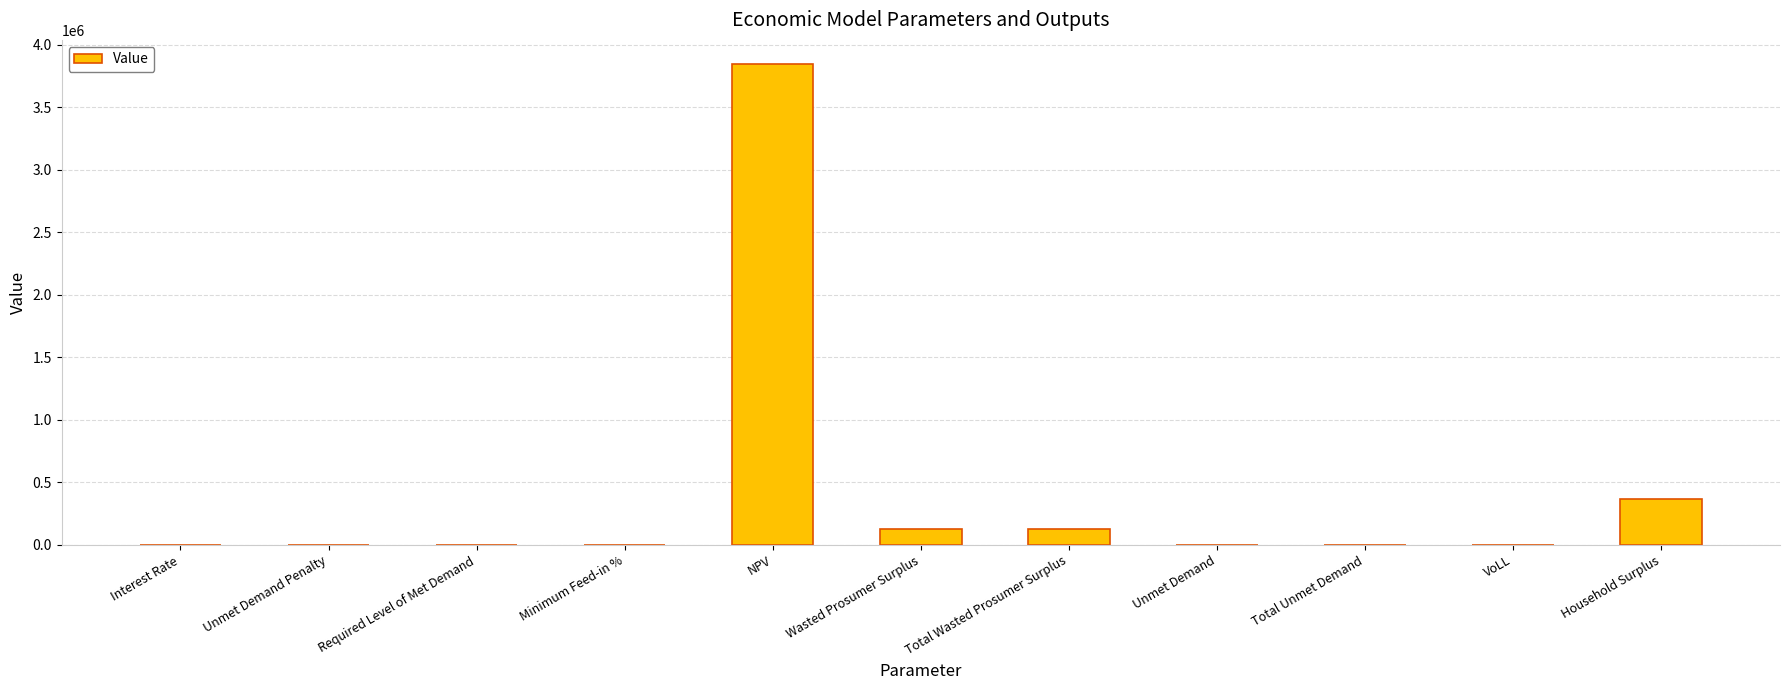

What is the sum of all values?

4474240.5